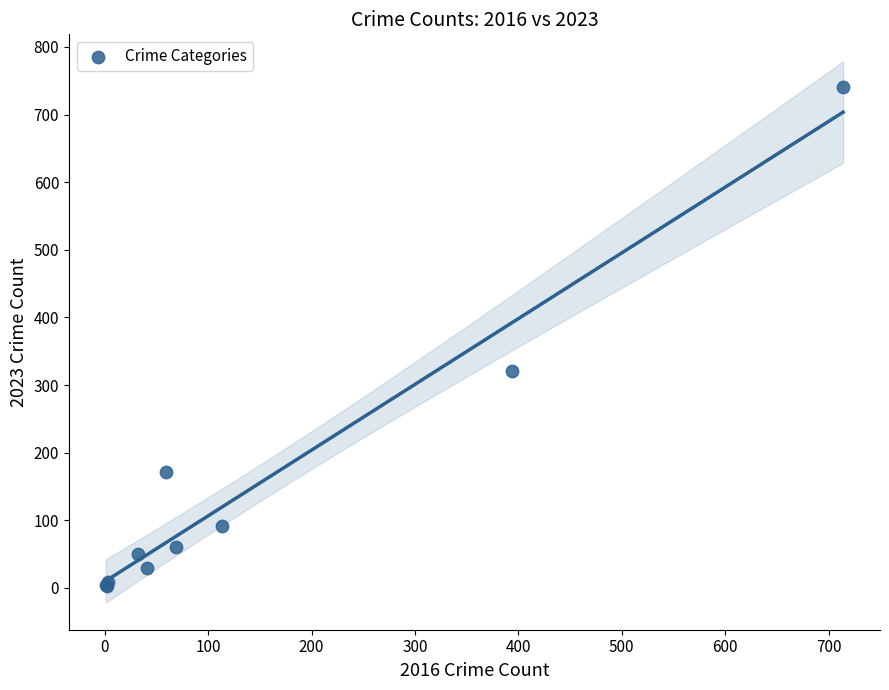

What Y value in the scatter plot is closest to 372?

321